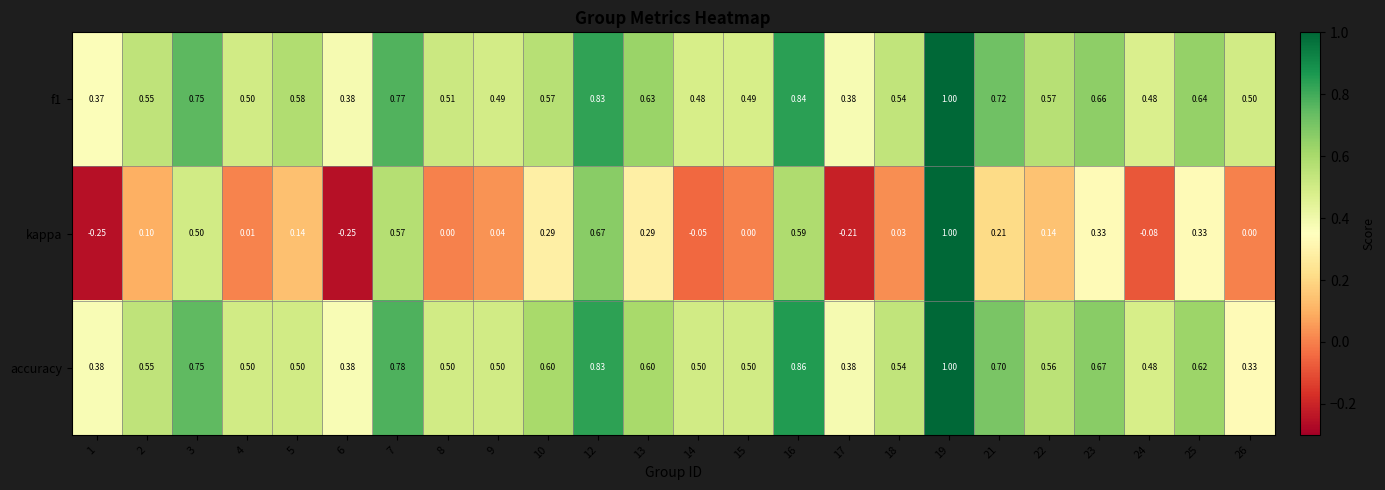

Which series has the widest spread of values?

kappa